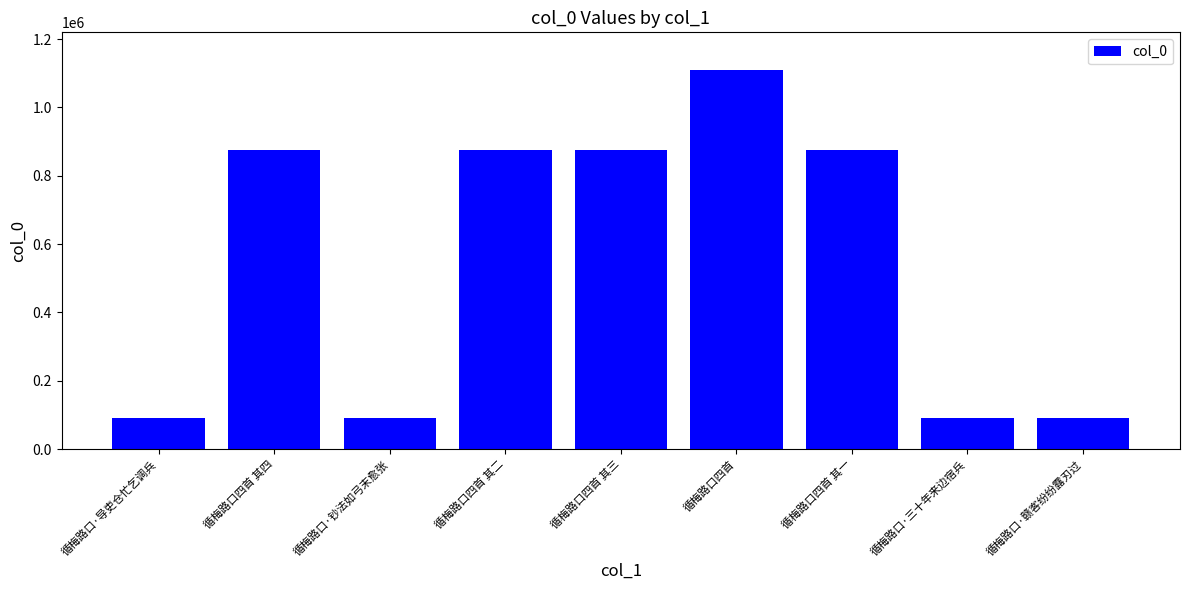

The chart shows a value of 89911 at 循梅路口·三十年来边宿兵. True or false?

True